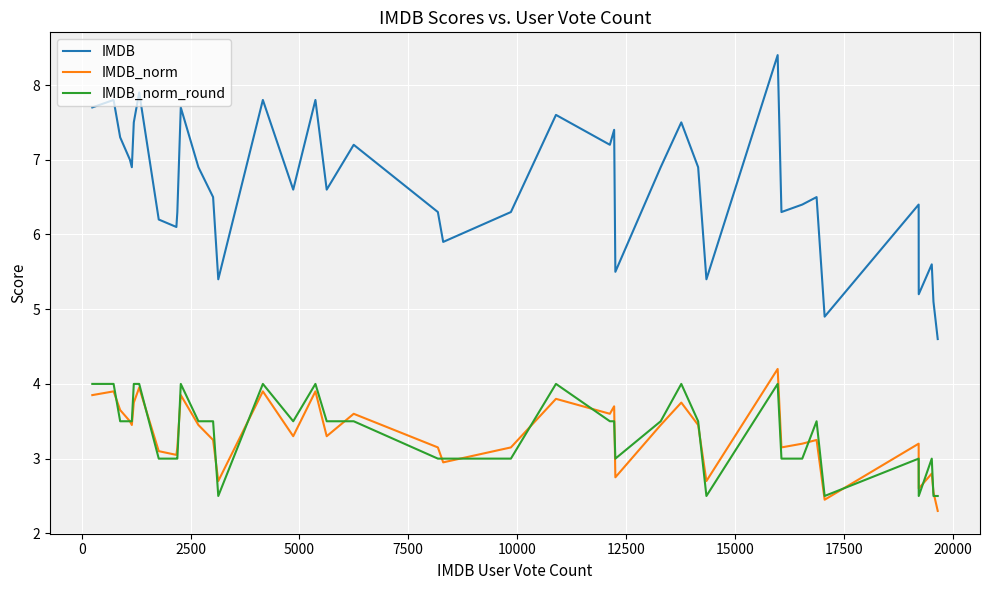

Which series ends up on top after the final intersection of IMDB_norm_round and IMDB_norm?

IMDB_norm_round